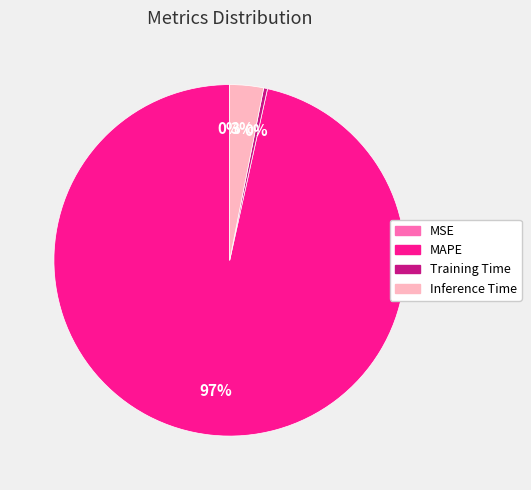

Is there a majority slice in this chart?

Yes